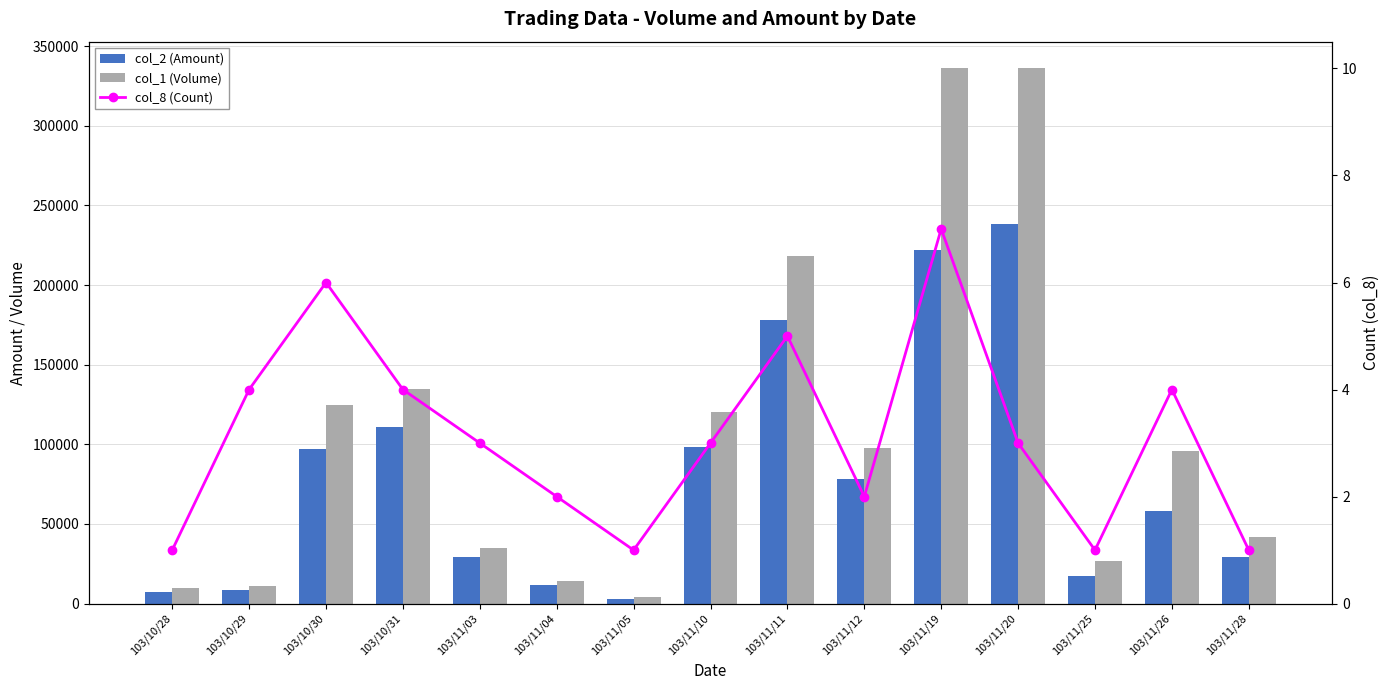

Is the value of col_2 (Amount) at 103/11/12 greater than the value of col_8 (Count) at 103/11/20?

Yes